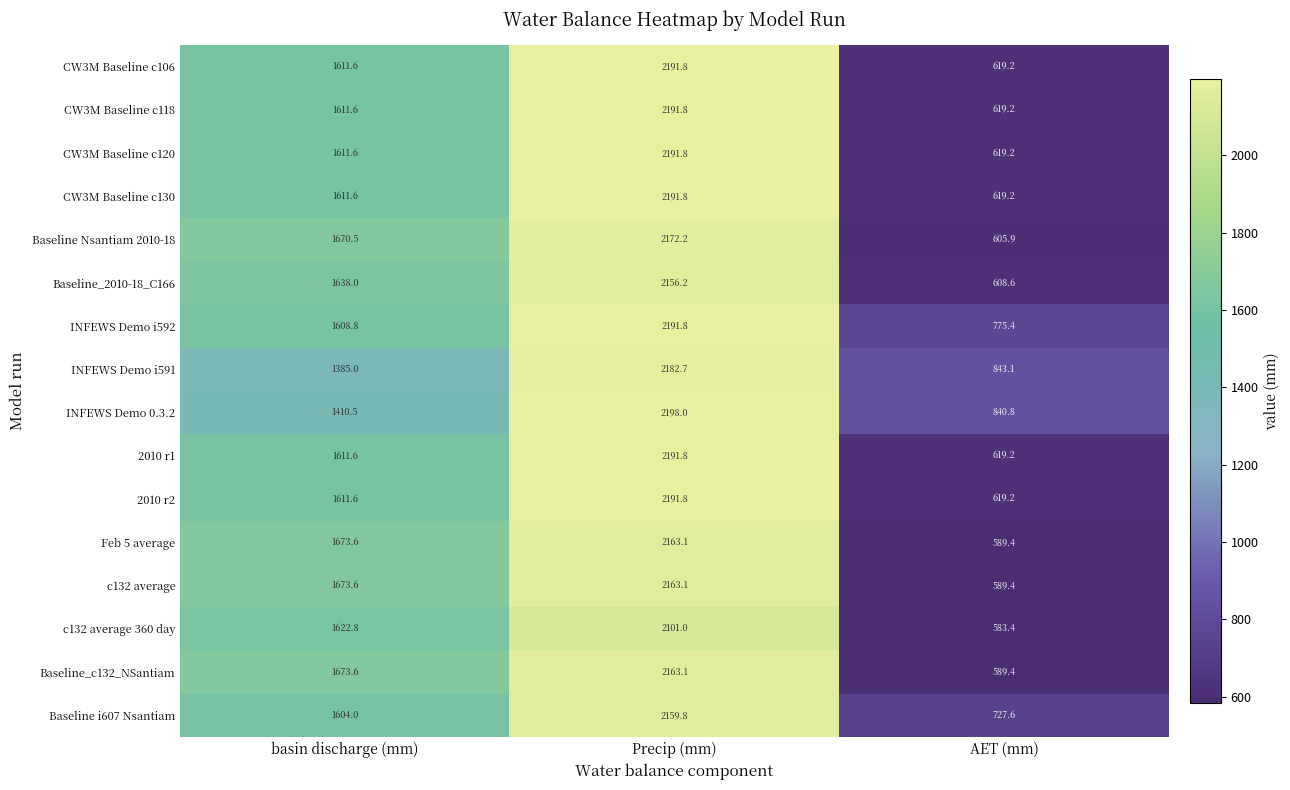

What is the spread (max minus min) of values at Precip (mm)?

97.0